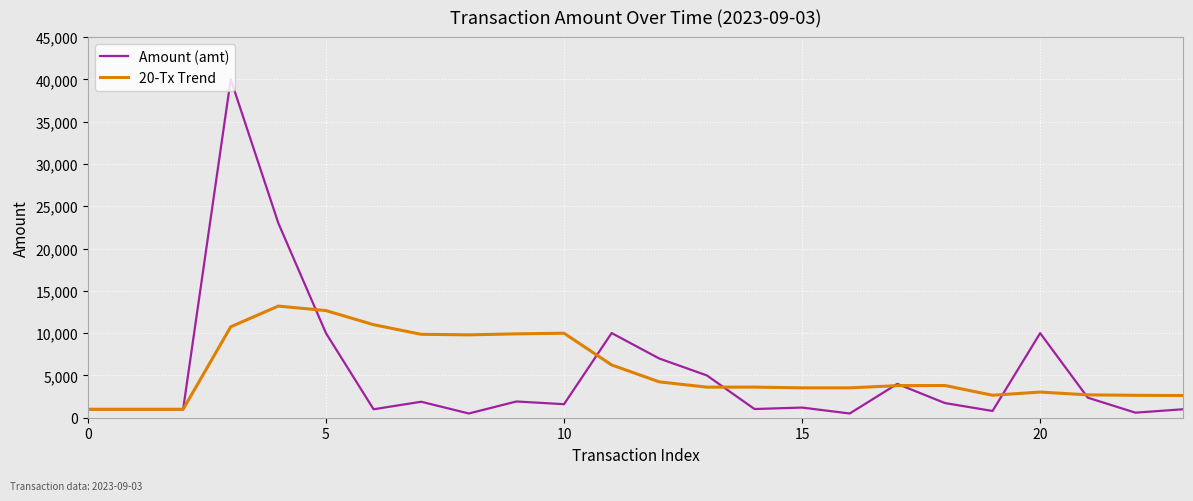

Which series has the widest spread of values?

Amount (amt)